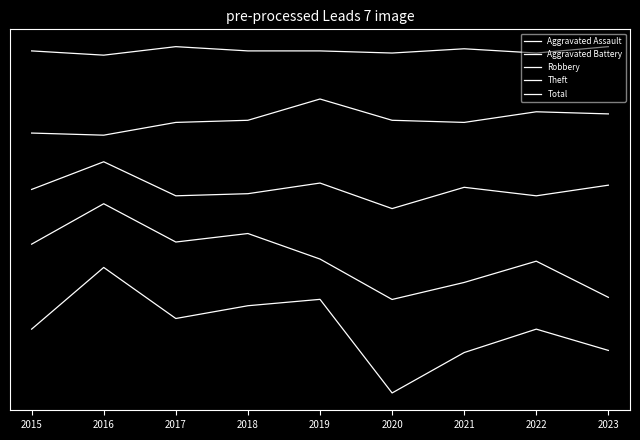

How many Total values are between 0 and 1?

8